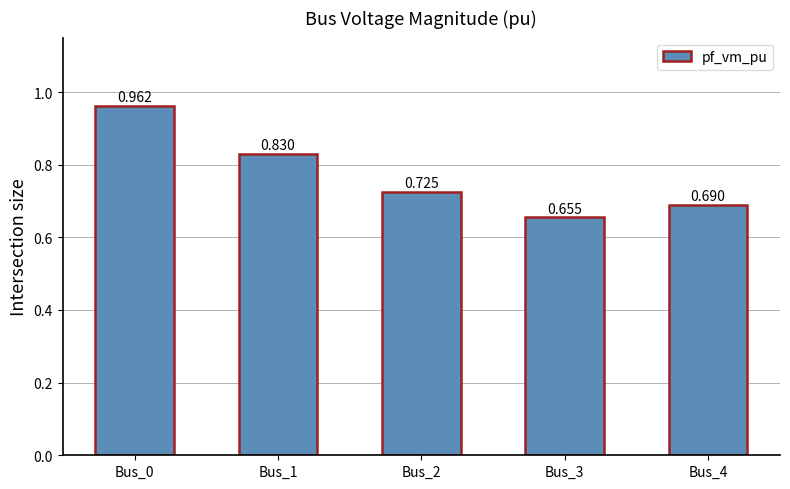

How many bars are there in total?

5